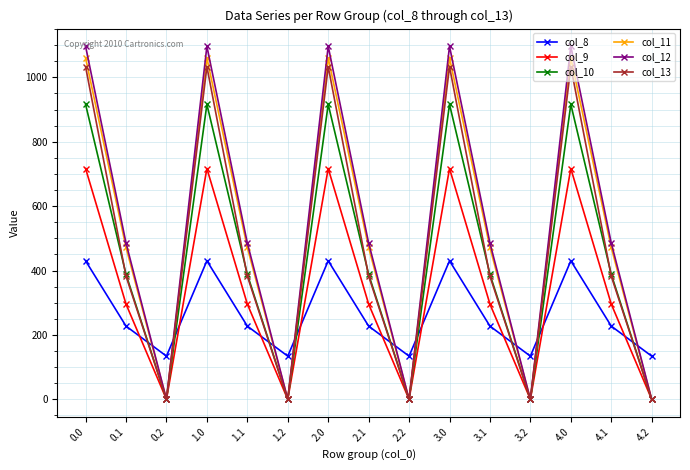

What is the approximate value of col_9 at 3.1?

295.9